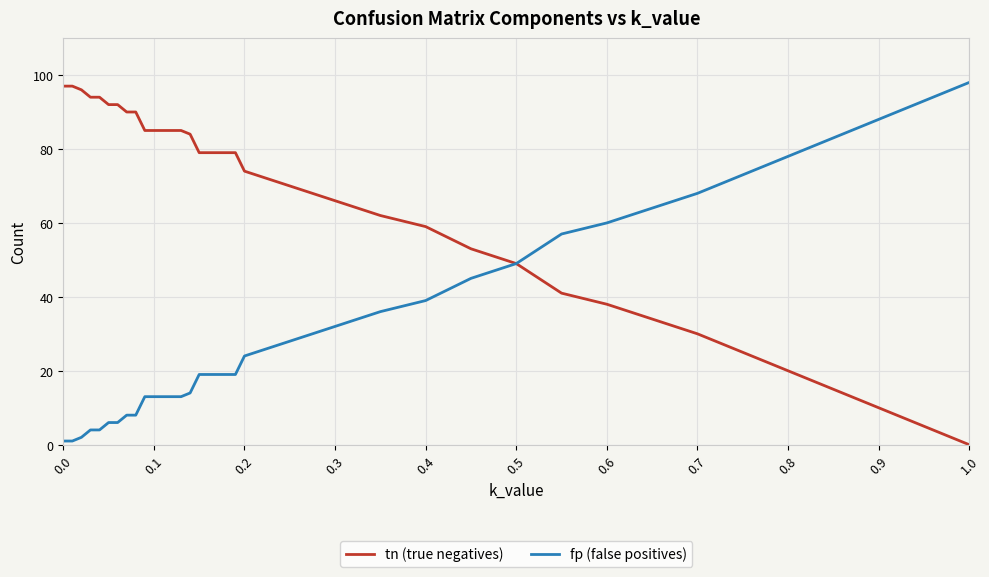

What are all the series names shown in the legend?

tn (true negatives), fp (false positives)